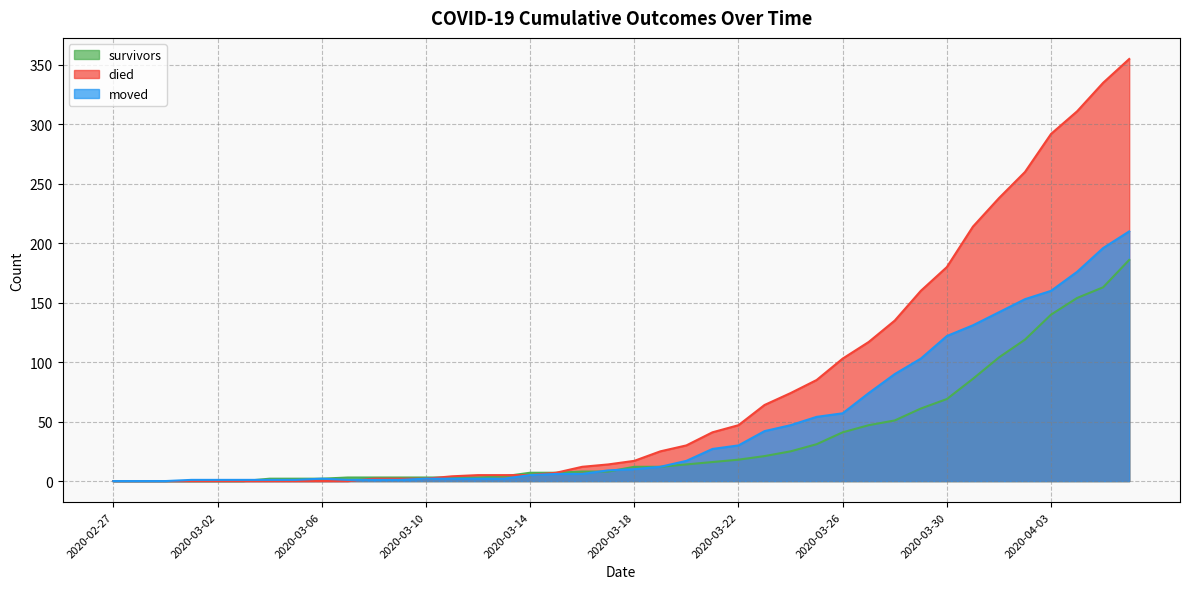

How many values in moved are above zero?

37